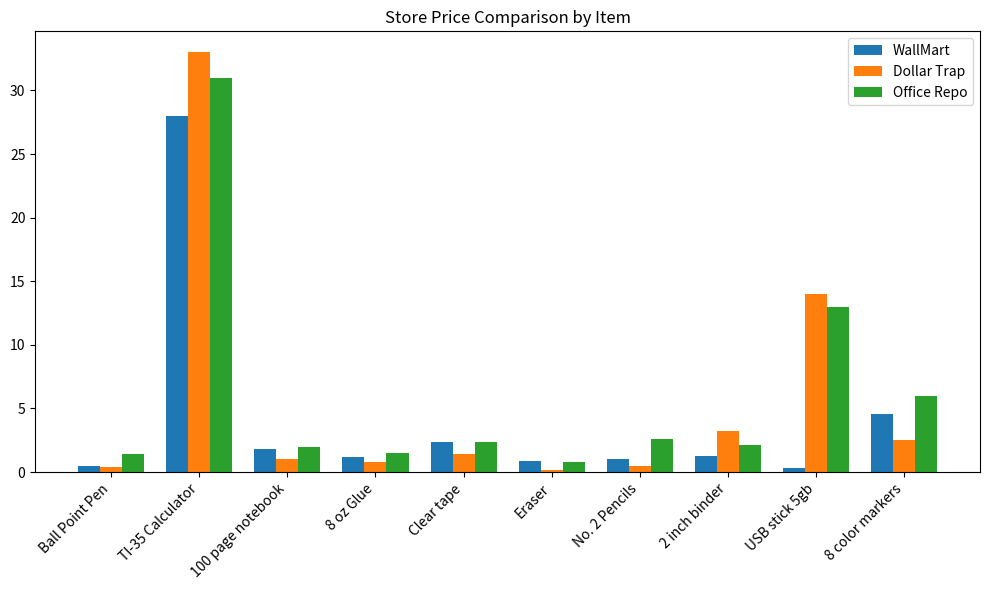

What is the minimum value for Office Repo?

0.8